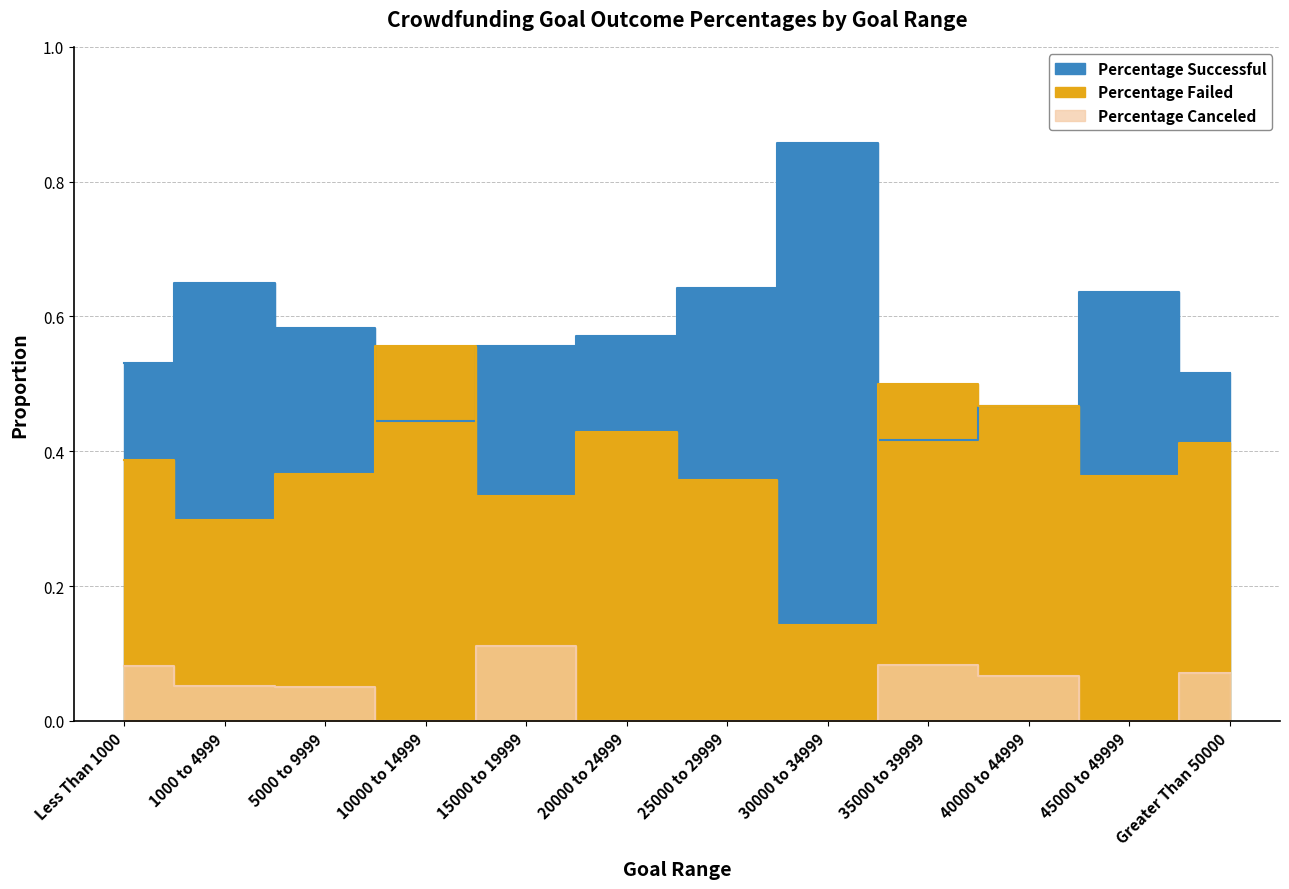

How many lines are shown in the chart?

3